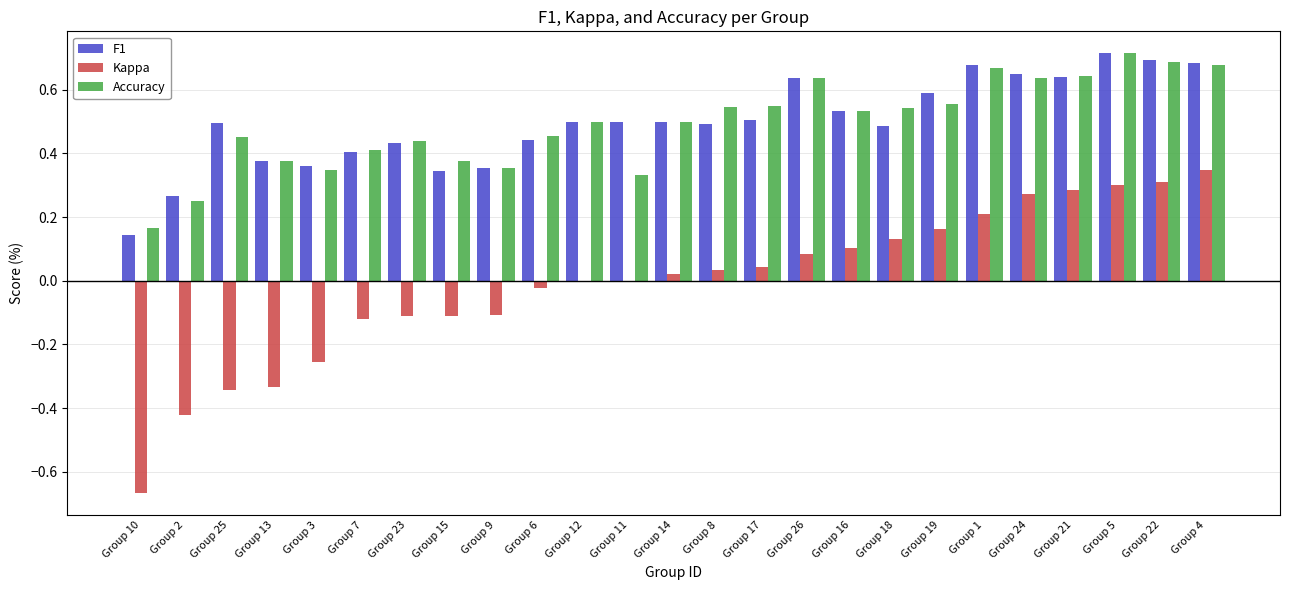

Is it true that Kappa equals -0.6 at Group 13?

False